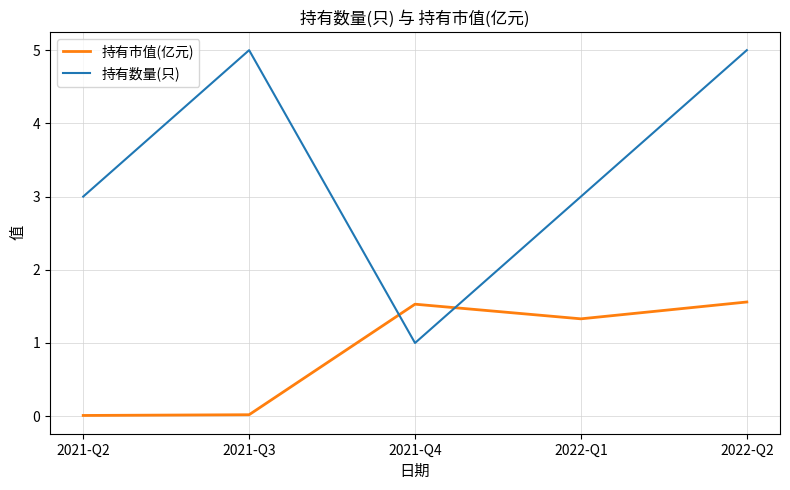

Count the 持有数量(只) values in the range 3 to 5.

4